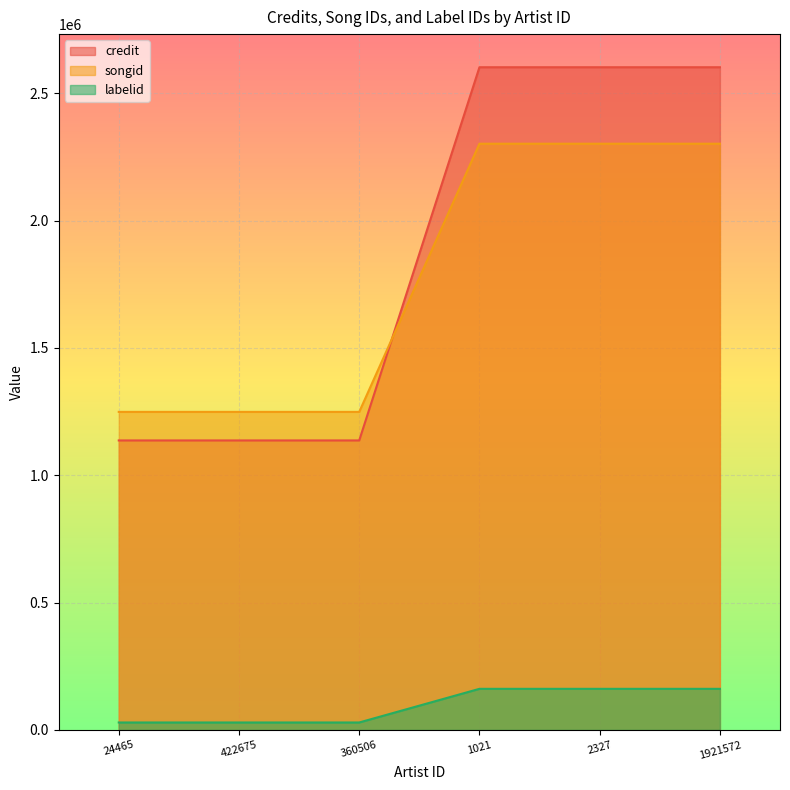

How many distinct data groups are displayed?

3